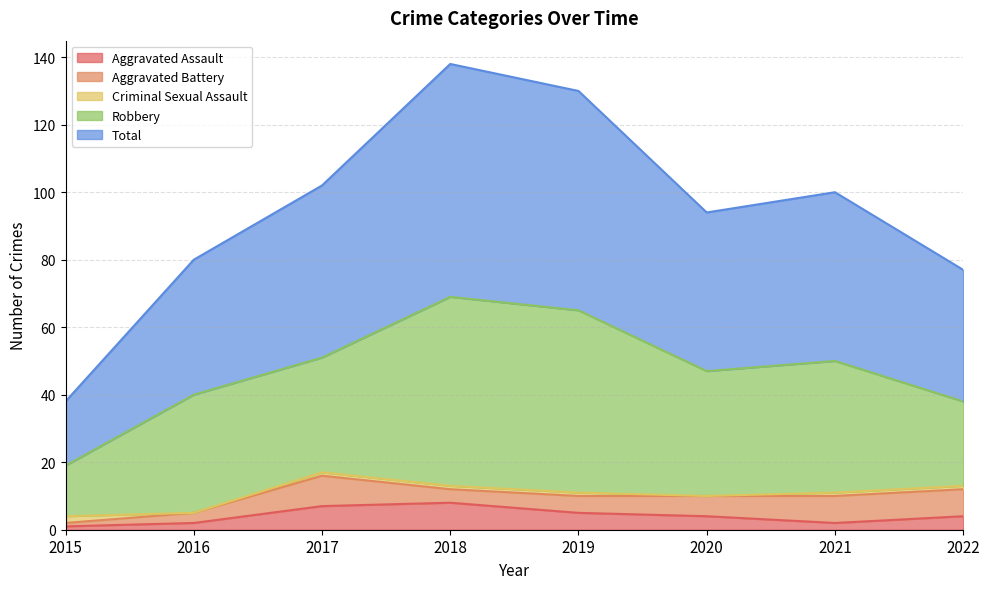

At which category does Robbery reach its first local peak?

2016